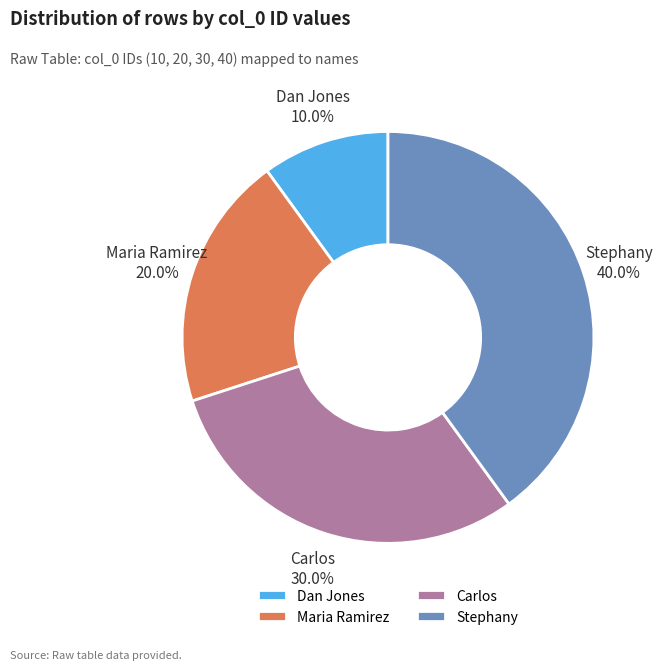

How many slices are in this pie chart?

4